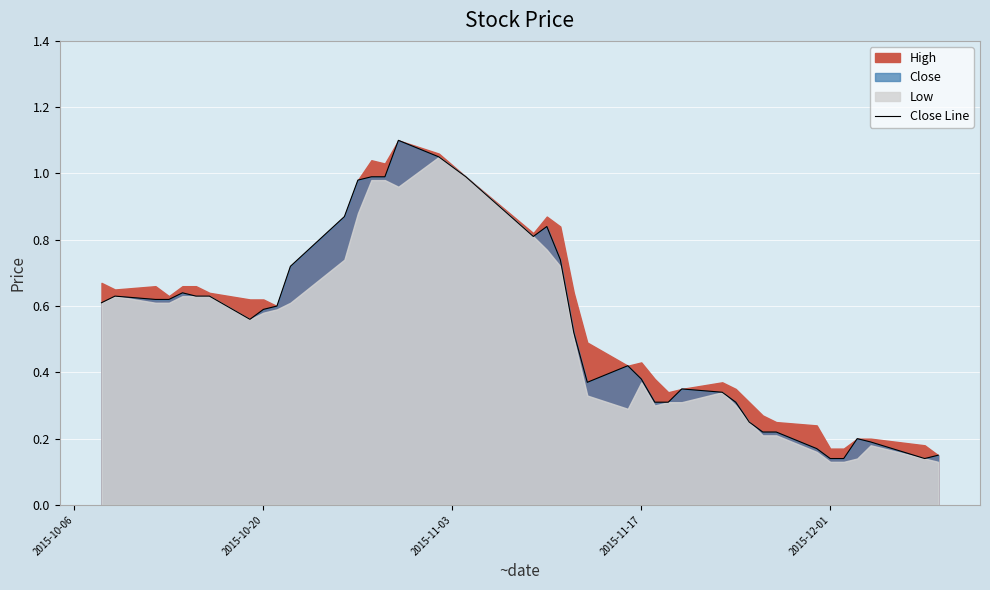

What is the greatest value displayed?

1.1